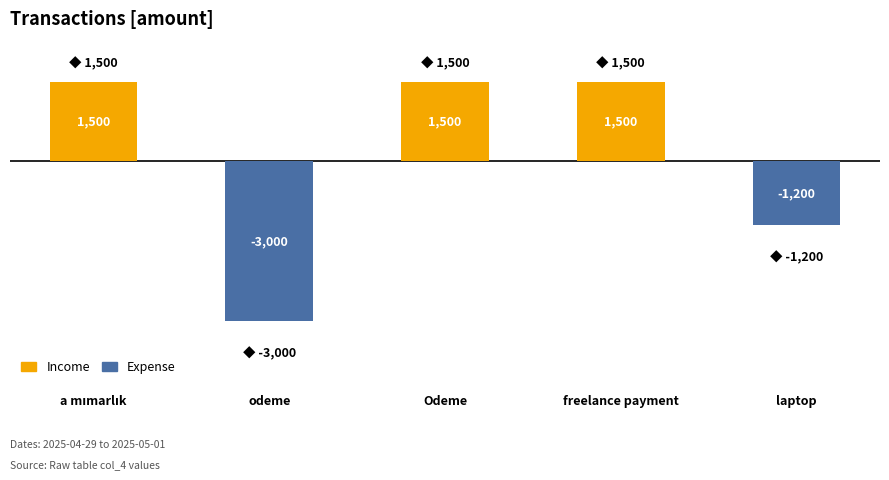

Are the bars horizontal?

No